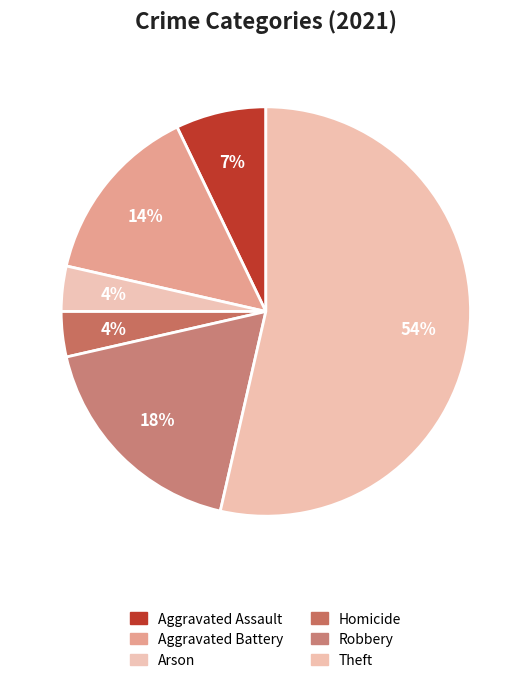

How many slices are in this pie chart?

6